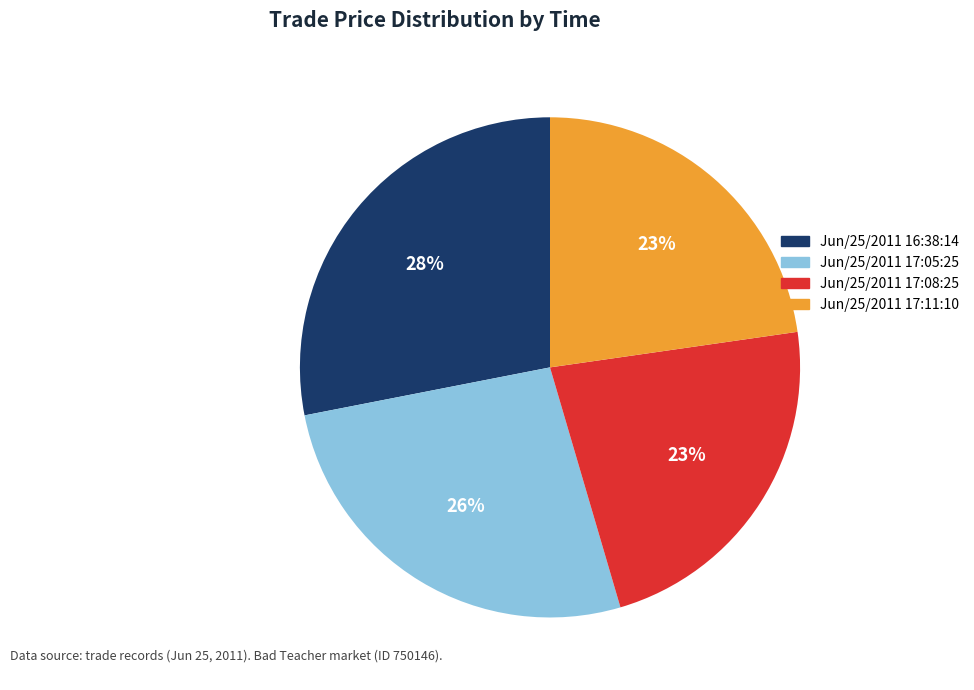

How many slices are in this pie chart?

4